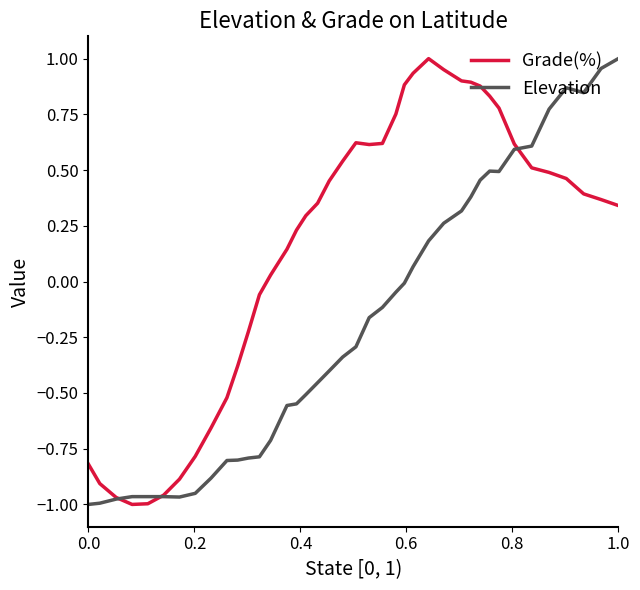

Which series has the largest total across all categories?

Grade(%)